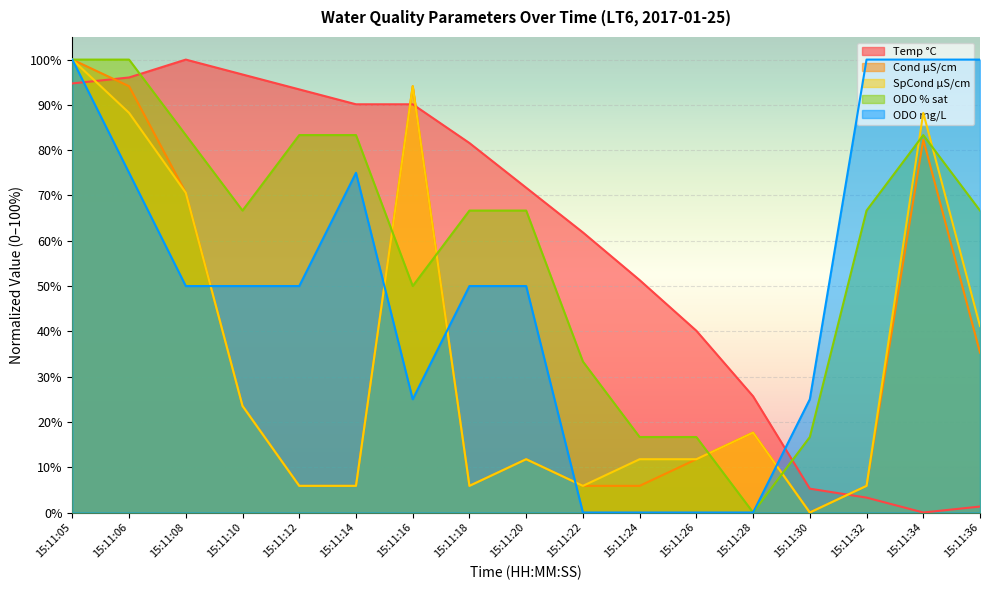

At which label is Cond µS/cm closest to 50?

15:11:36